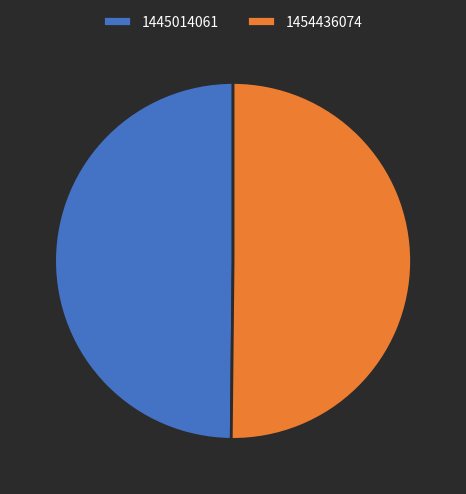

How many segments does this pie chart have?

2